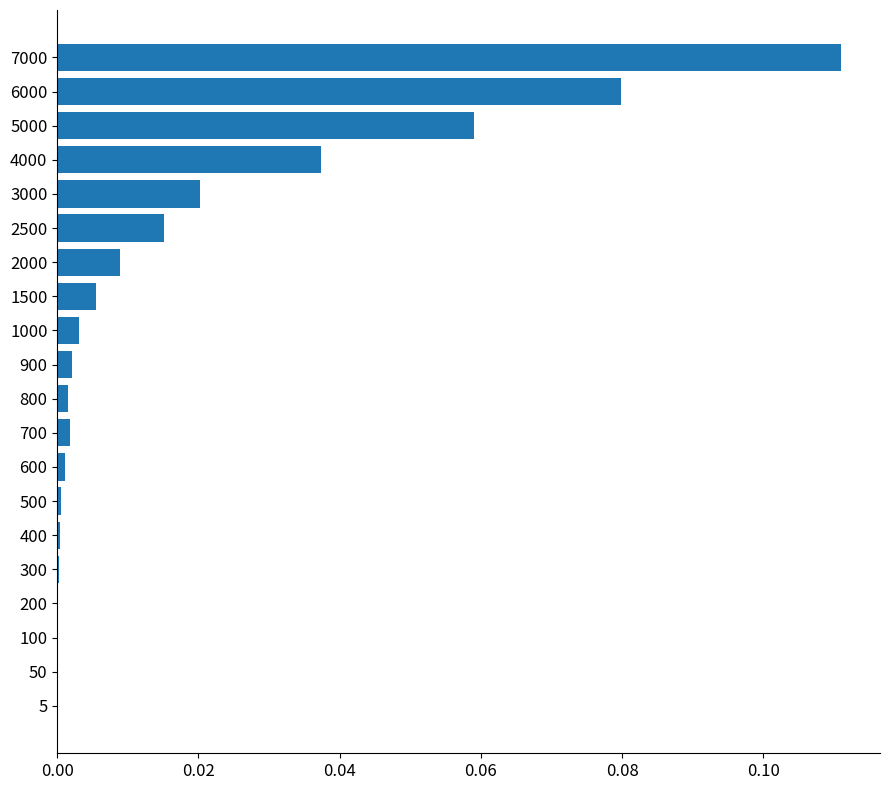

What is the sum of all values?

0.3